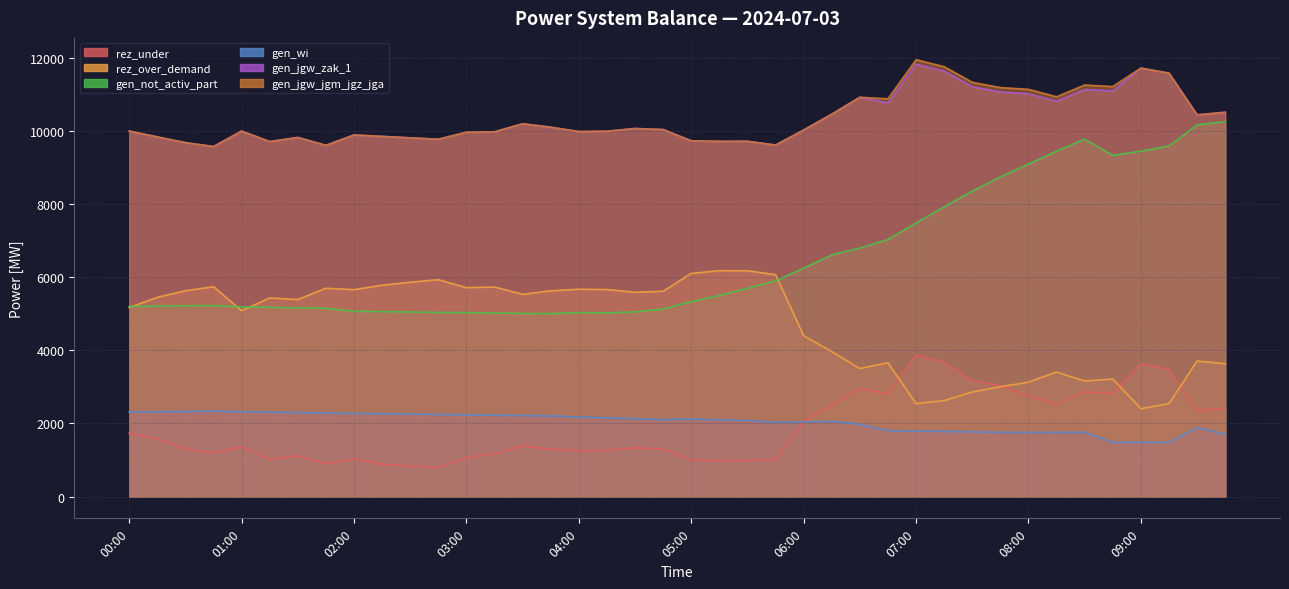

Reading left to right, what are all the values shown in this chart?

rez_under: 1732	1577	1301	1190	1366	1016	1118	895	1023	884	838	795	1067	1171	1391	1294	1253	1261	1336	1302	999	984	987	1013	2064	2502	2961	2809	3874	3683	3178	3035	2746	2542	2865	2822	3631	3491	2350	2421
rez_over_demand: 5179	5456	5635	5746	5089	5439	5395	5705	5666	5787	5869	5939	5720	5738	5539	5634	5677	5669	5594	5623	6111	6186	6184	6076	4402	3969	3505	3662	2545	2626	2864	3007	3131	3410	3162	3218	2404	2543	3710	3639
gen_not_activ_part: 5206	5215	5223	5231	5195	5182	5169	5155	5074	5064	5054	5042	5038	5026	5015	5010	5039	5031	5056	5135	5339	5504	5702	5907	6251	6618	6804	7042	7495	7936	8364	8757	9106	9460	9787	9342	9461	9600	10182	10269
gen_wi: 2313	2321	2329	2337	2325	2312	2299	2285	2278	2268	2258	2246	2240	2228	2217	2208	2180	2155	2131	2107	2119	2099	2080	2033	2042	2059	1981	1803	1796	1783	1771	1758	1755	1757	1761	1485	1485	1480	1888	1704
gen_jgw_zak_1: 10009	9850	9692	9586	10009	9722	9835	9619	9904	9864	9824	9786	9978	9990	10210	10115	9997	10005	10080	10051	9743	9728	9730	9627	10039	10472	10936	10779	11844	11653	11225	11082	11033	10829	11152	11109	11735	11596	10454	10525
gen_jgw_jgm_jgz_jga: 10009	9850	9692	9586	10009	9722	9835	9619	9904	9864	9824	9786	9978	9990	10210	10115	9997	10005	10080	10051	9743	9728	9730	9627	10039	10472	10936	10893	11964	11773	11345	11202	11153	10949	11272	11229	11735	11596	10454	10525